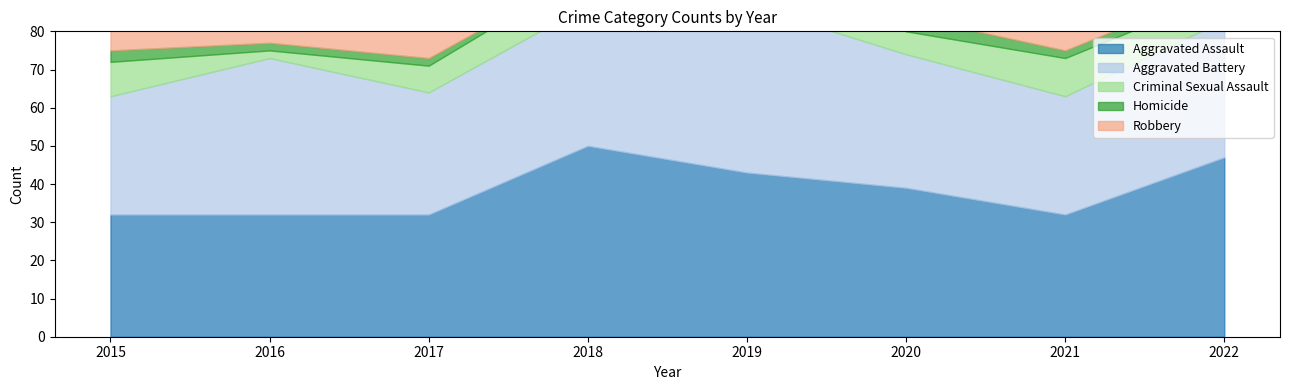

What is the value of the Homicide point at the 7th from the left?

2